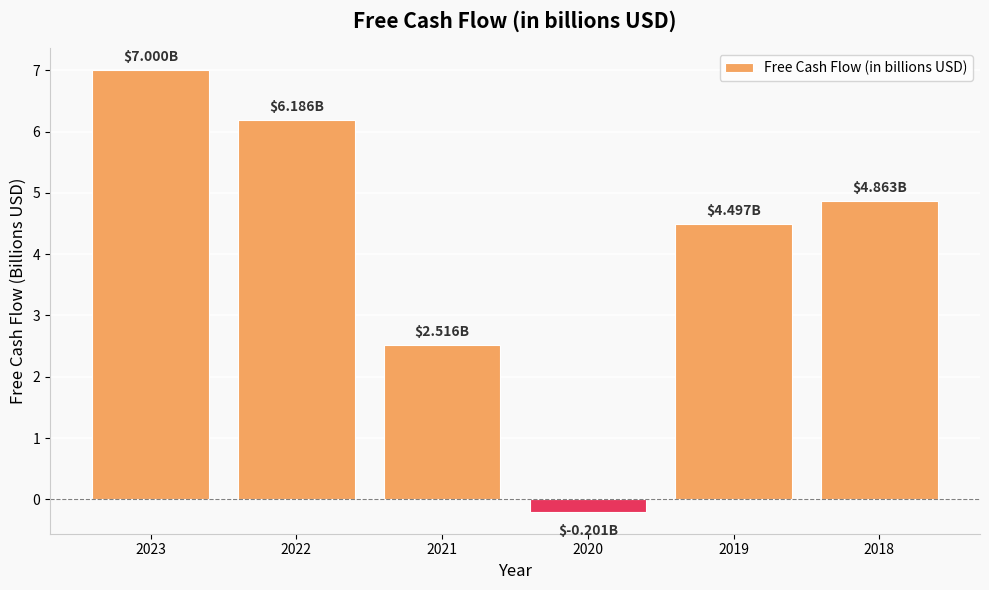

Which has a higher value, 2018 or 2019?

2018